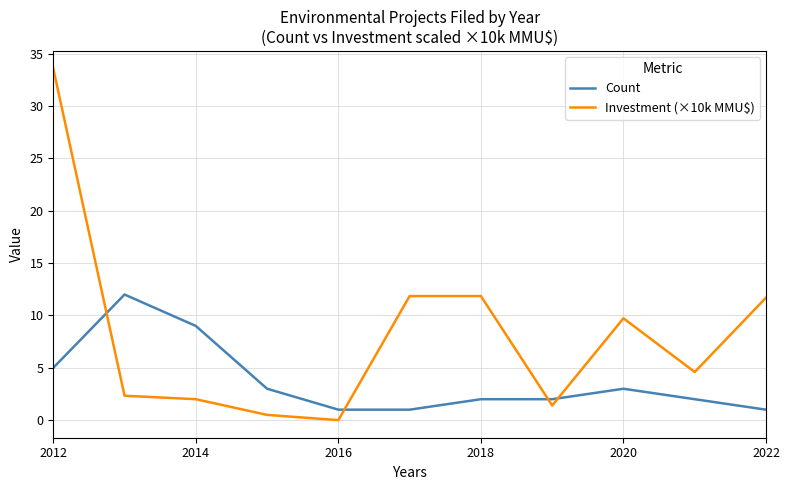

What is the difference between the maximum and minimum values in the Count series?

11.0